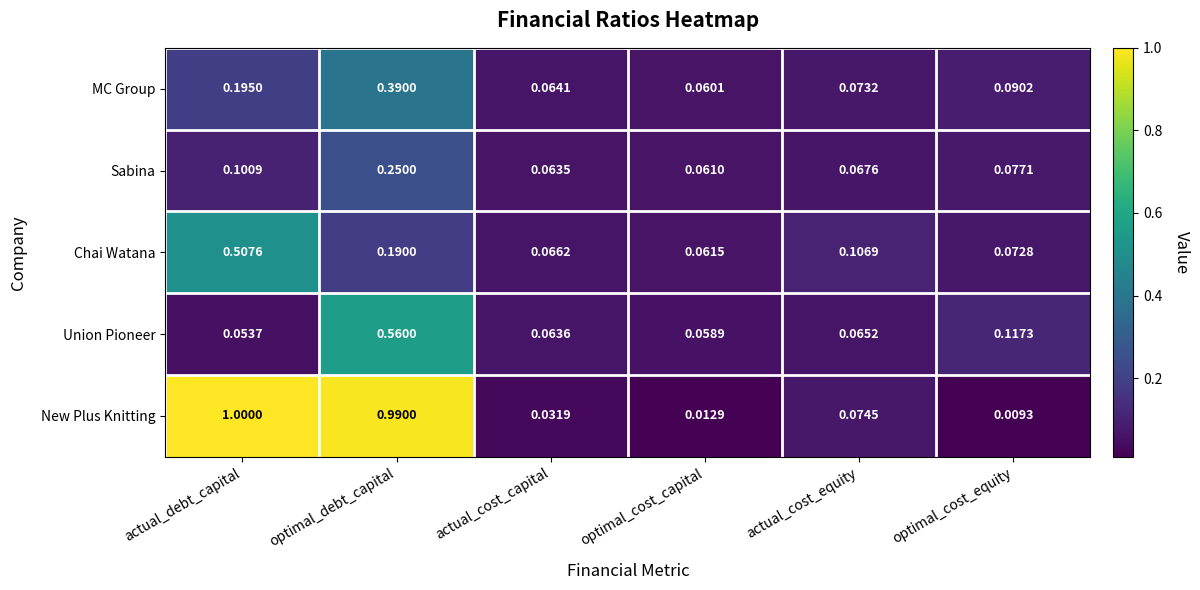

At optimal_debt_capital, list the series in order from largest to smallest.

New Plus Knitting, Union Pioneer, MC Group, Sabina, Chai Watana